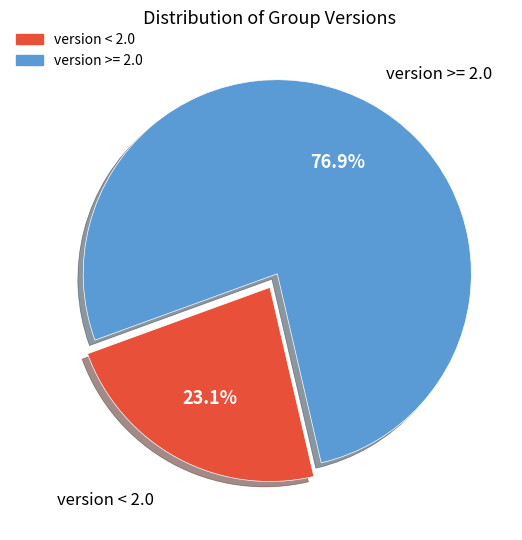

Is there a majority slice in this chart?

Yes